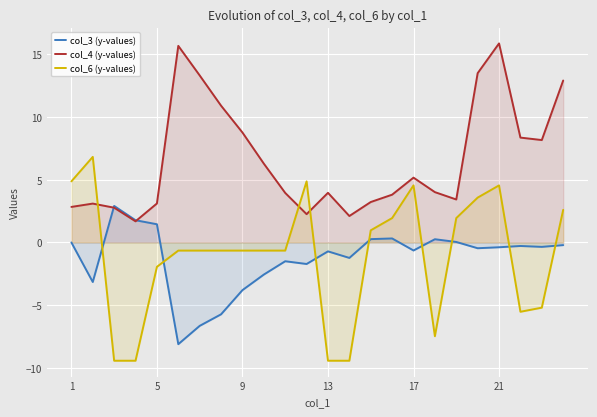

Which series ends up on top after the final intersection of col_3 (y-values) and col_4 (y-values)?

col_4 (y-values)